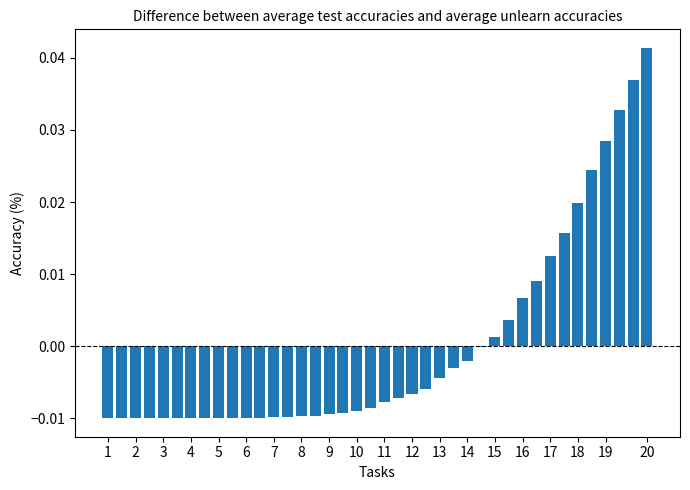

At which category does the chart reach its peak across all series?

20